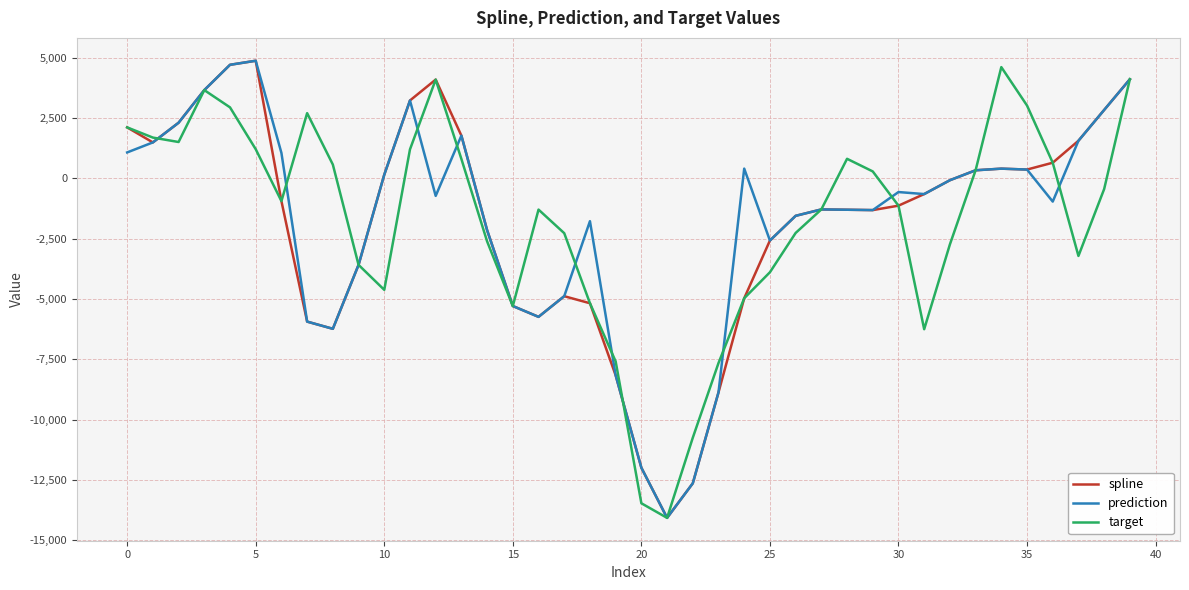

How many values in target are below zero?

22